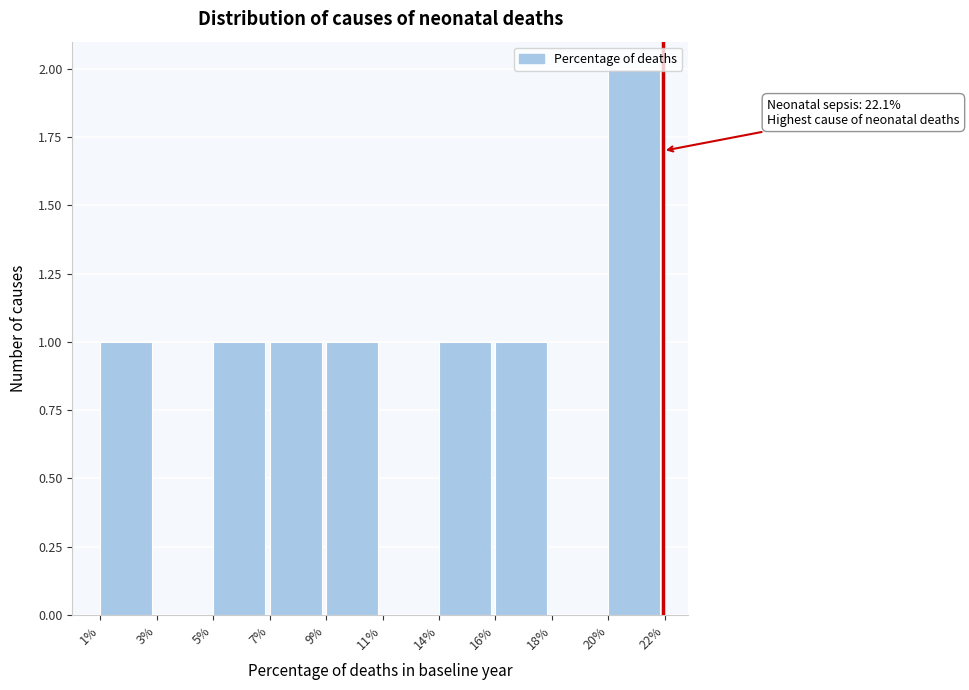

What is the sum of all values?

8